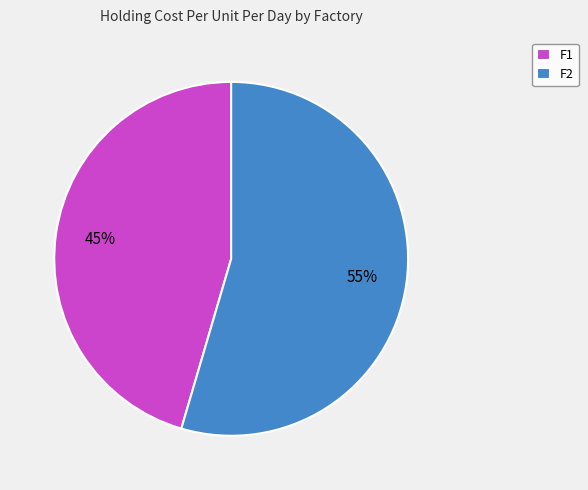

Between F1 and F2, which is larger?

F2